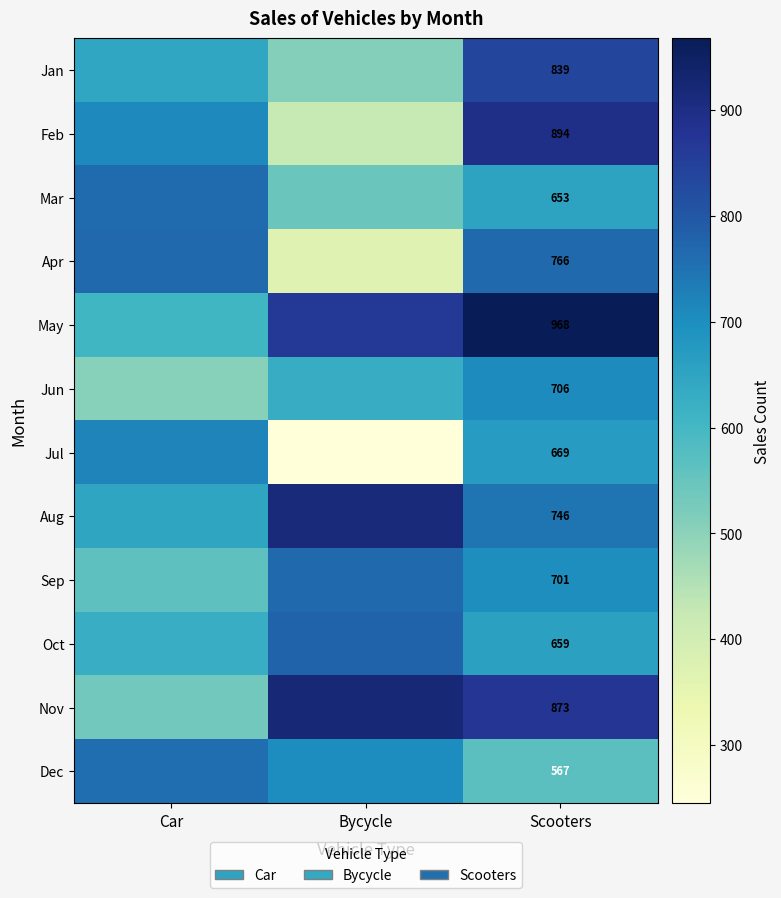

True or false: Apr has a value of 766 at Scooters.

True